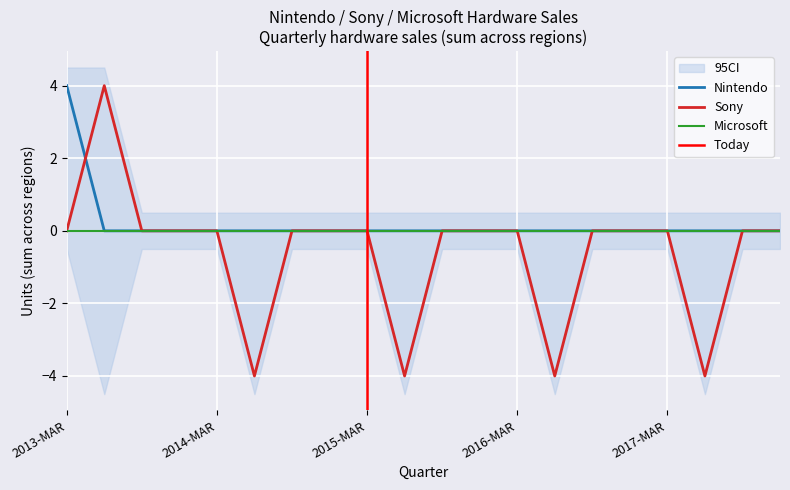

True or false: CI_lower and Nintendo cross at least once.

False